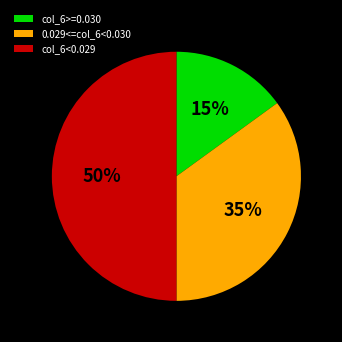

Which category has the biggest portion of the pie?

col_6<0.029